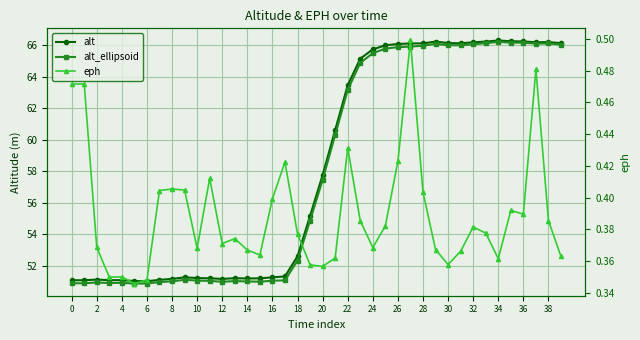

What is the smallest value displayed?

0.3